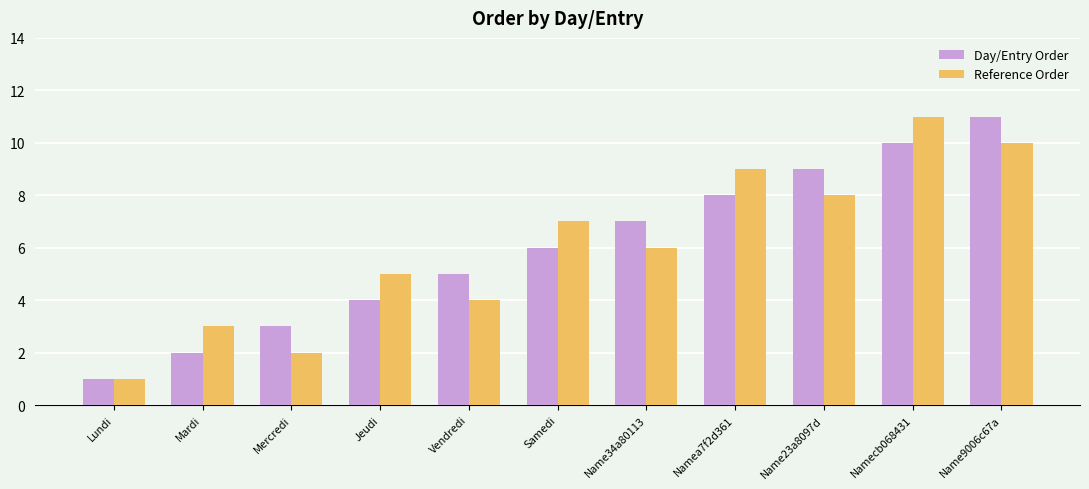

Reading left to right, extract all data points from this chart.

Day/Entry Order: 1	2	3	4	5	6	7	8	9	10	11
Reference Order: 1	3	2	5	4	7	6	9	8	11	10